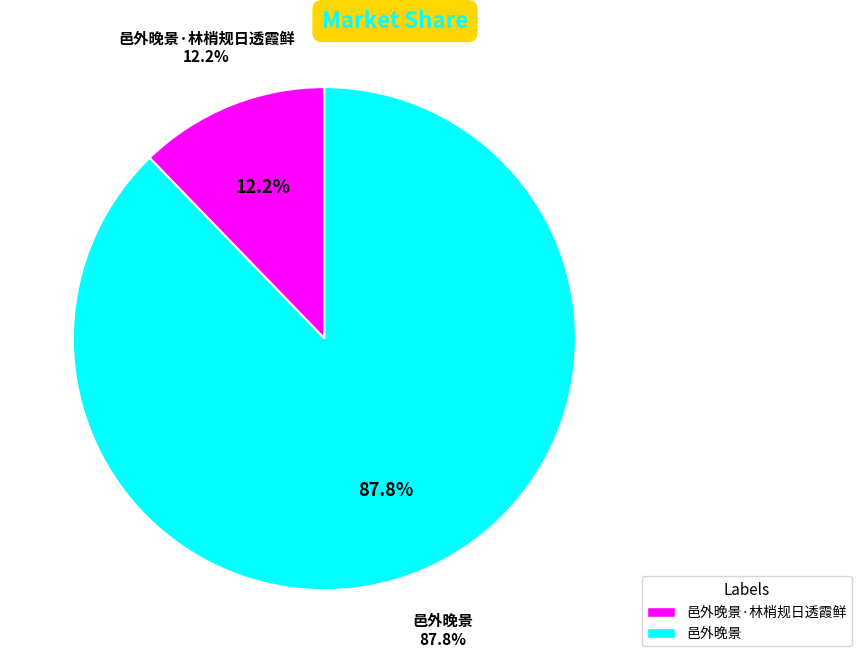

Count the number of slices in the pie.

2